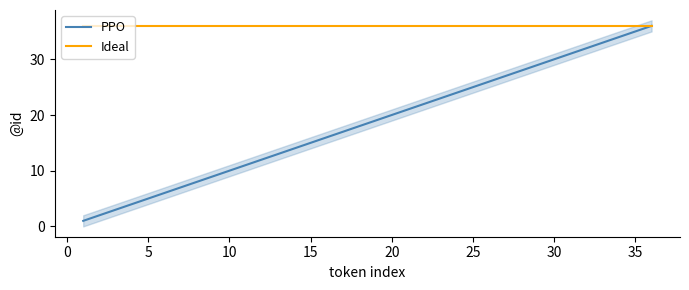

What is the lowest value of the Ideal series?

36